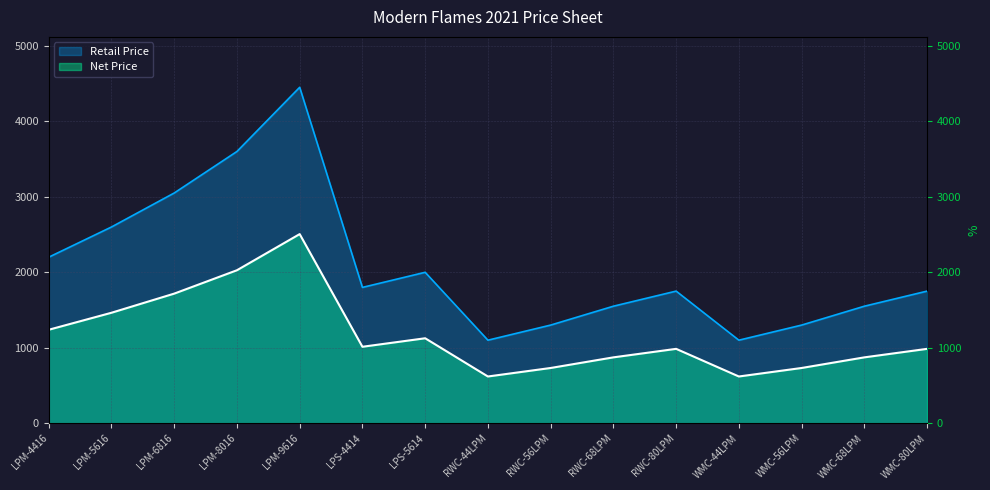

The value of Net Price at WMC-56LPM is 731.9. True or false?

True